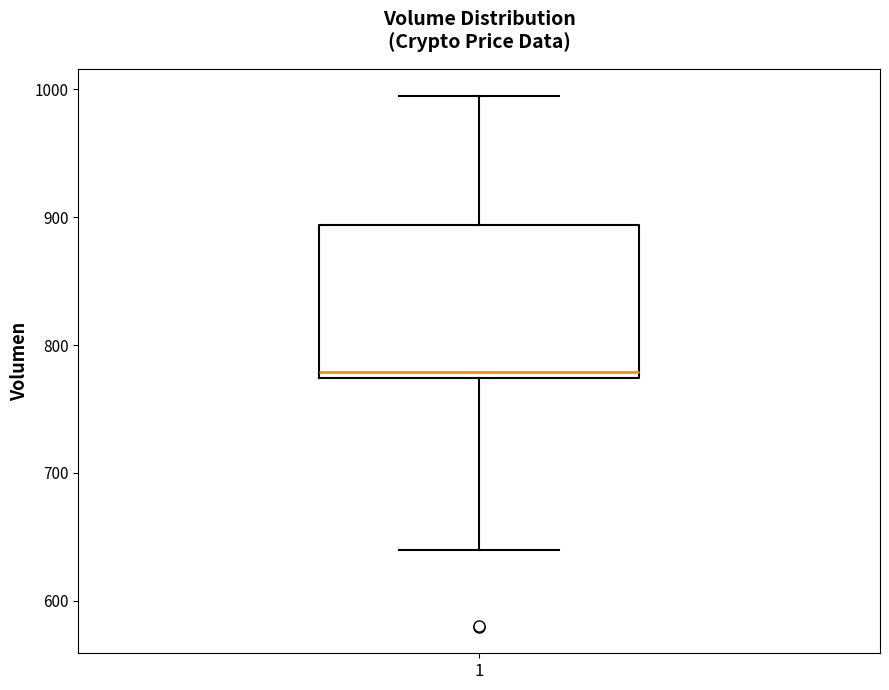

Where is the lower edge of the box at x = 1 on the y-axis? The values are not printed on the chart, so give them approximately, as read against the axis.

770